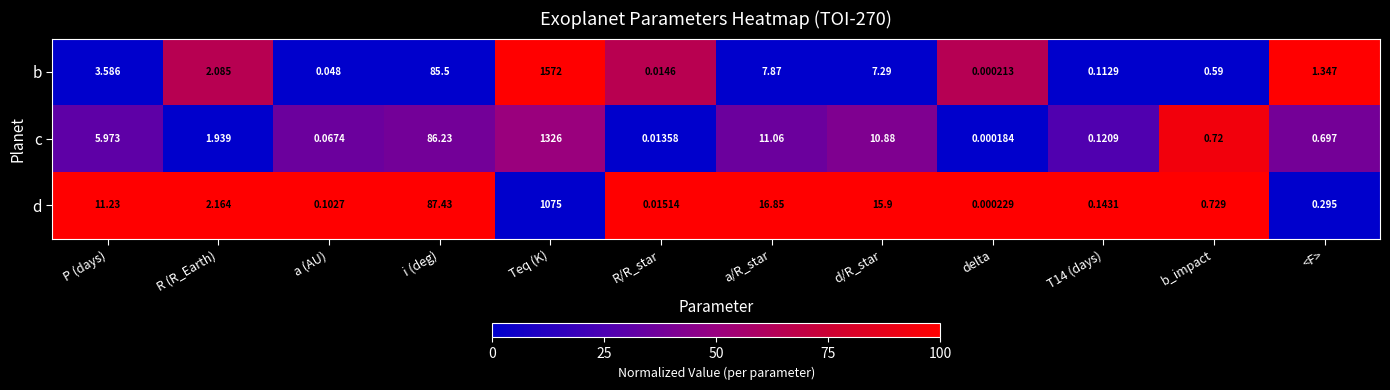

Rank the series by their maximum value, from highest to lowest.

b, c, d